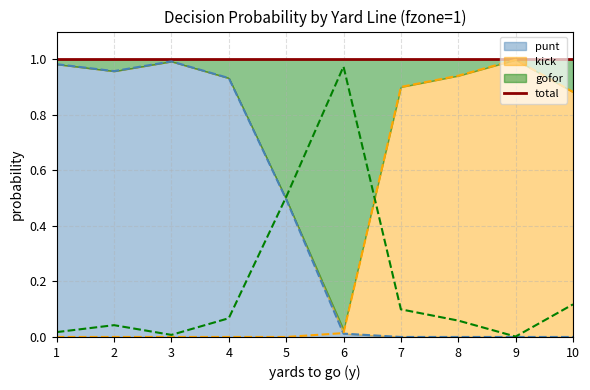

Read the kick value at 9.

1.0